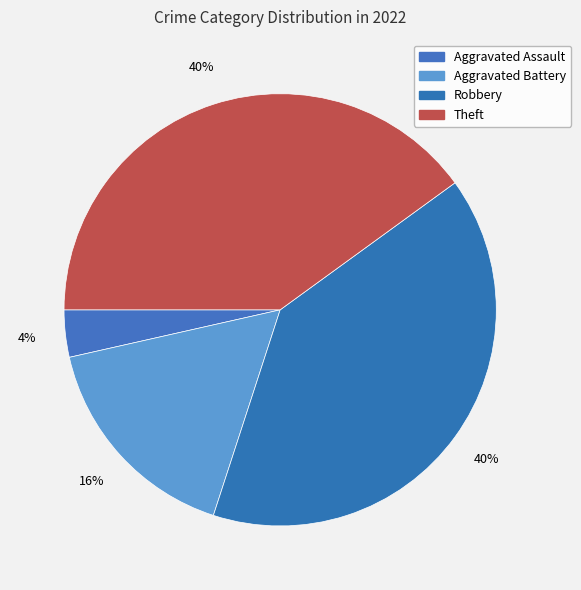

To the nearest percent, what is the average slice percentage?

25%